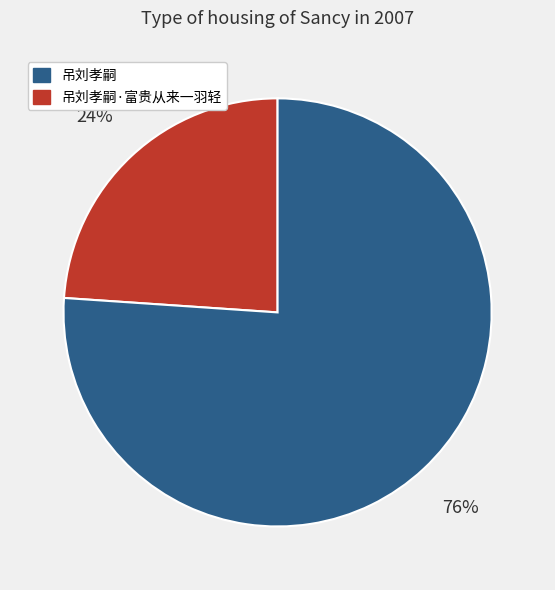

To the nearest percent, what is the average slice percentage?

50%